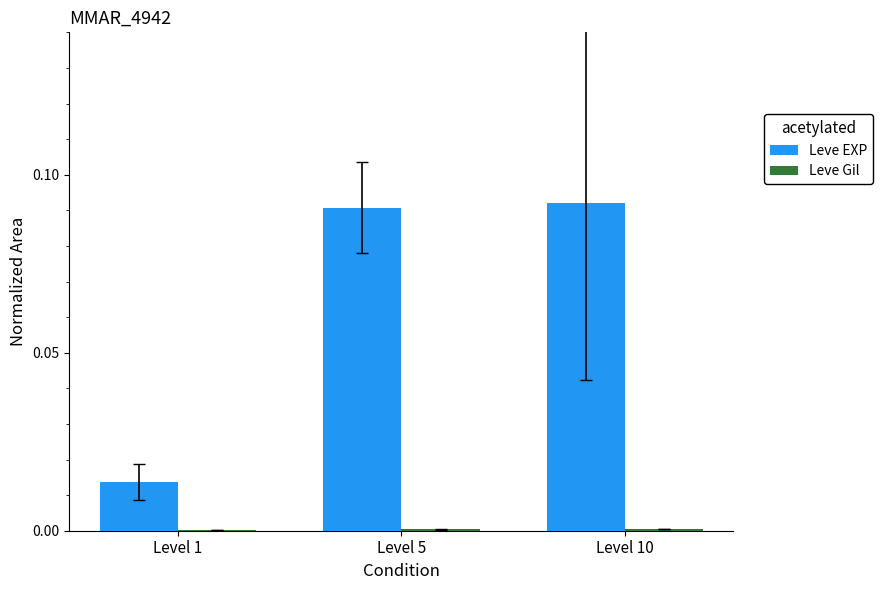

Are the bars grouped side by side (vs. stacked)?

Yes